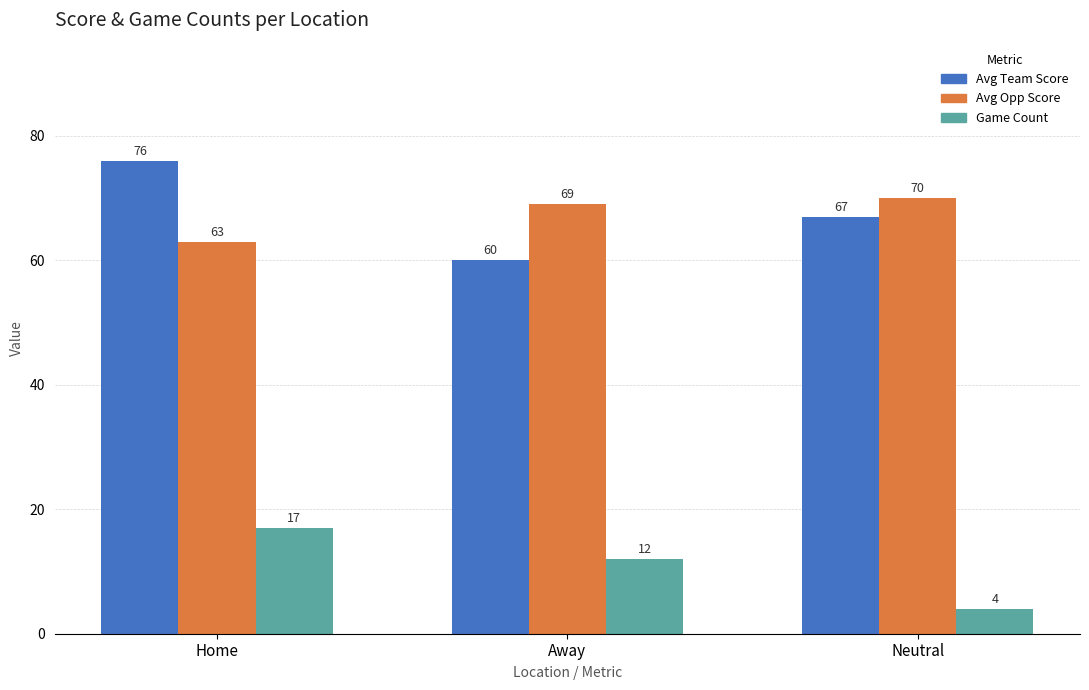

The value of Avg Team Score at Away is 60. True or false?

True